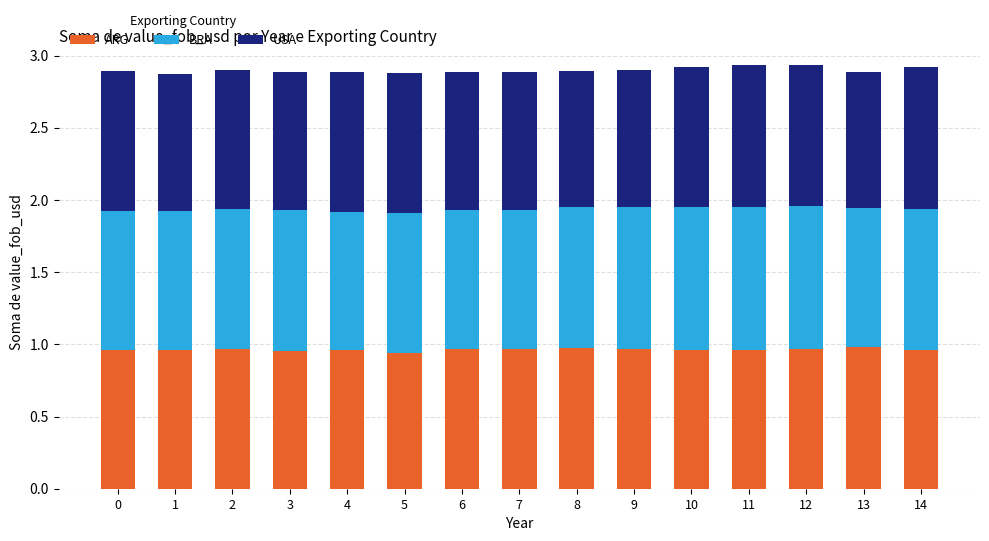

What is the total value across all series at 12?

2.9